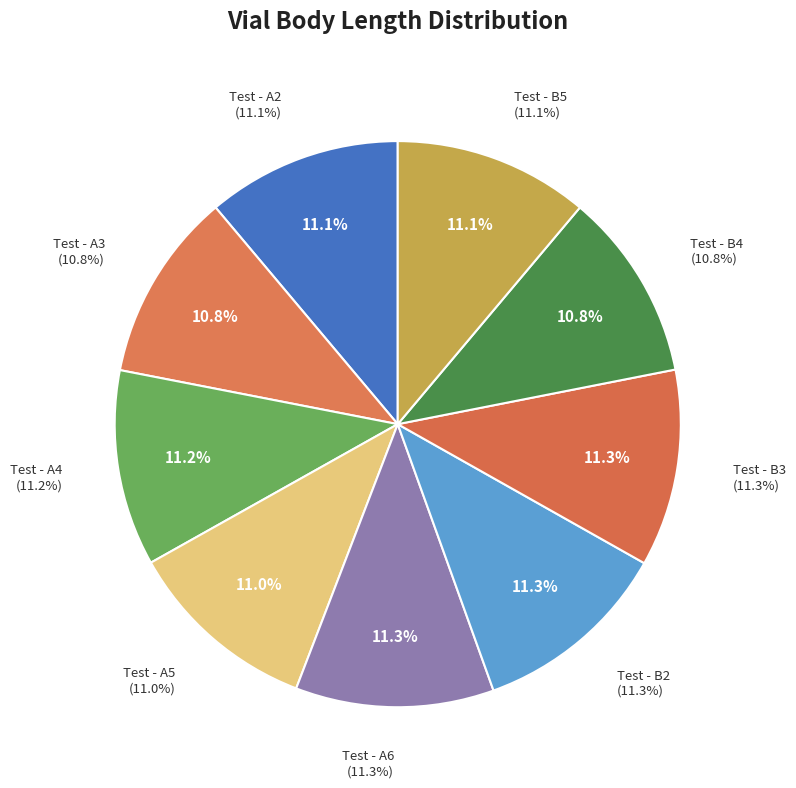

Does Test - B3 account for over 50% of the chart?

No